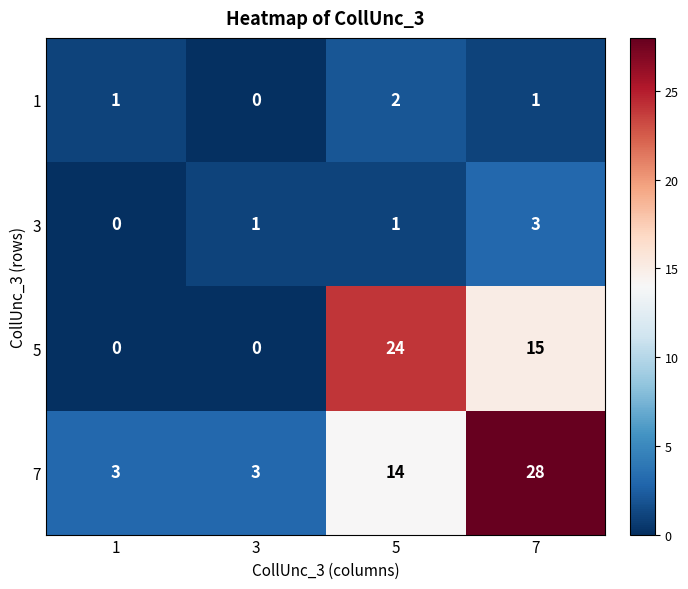

Where does the 5 series first go above 15?

5